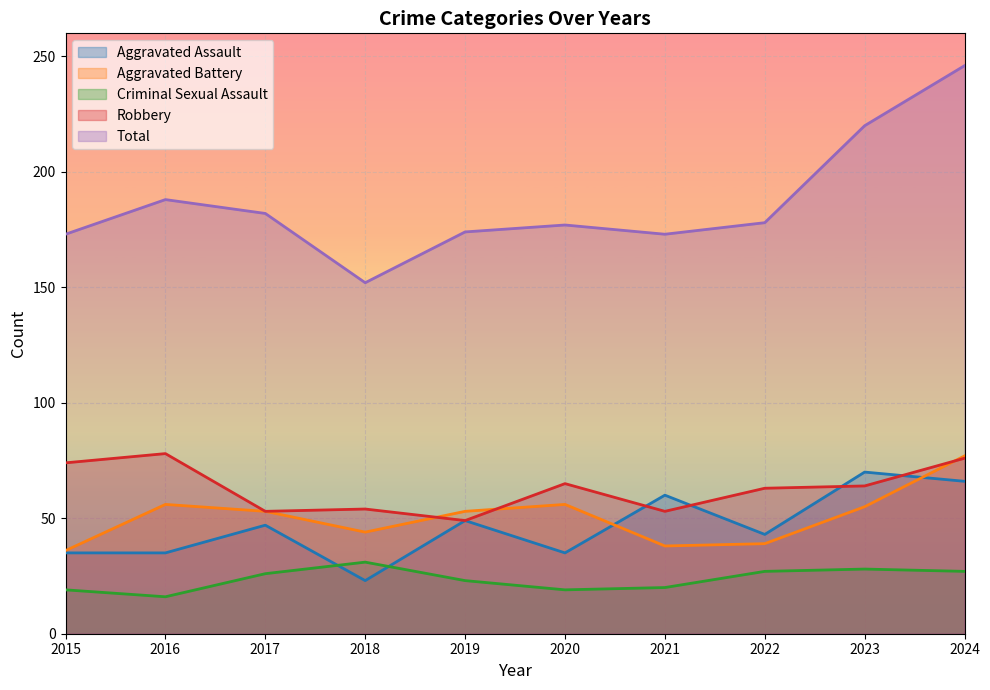

What is the difference between the Criminal Sexual Assault values at 2023 and 2018?

3